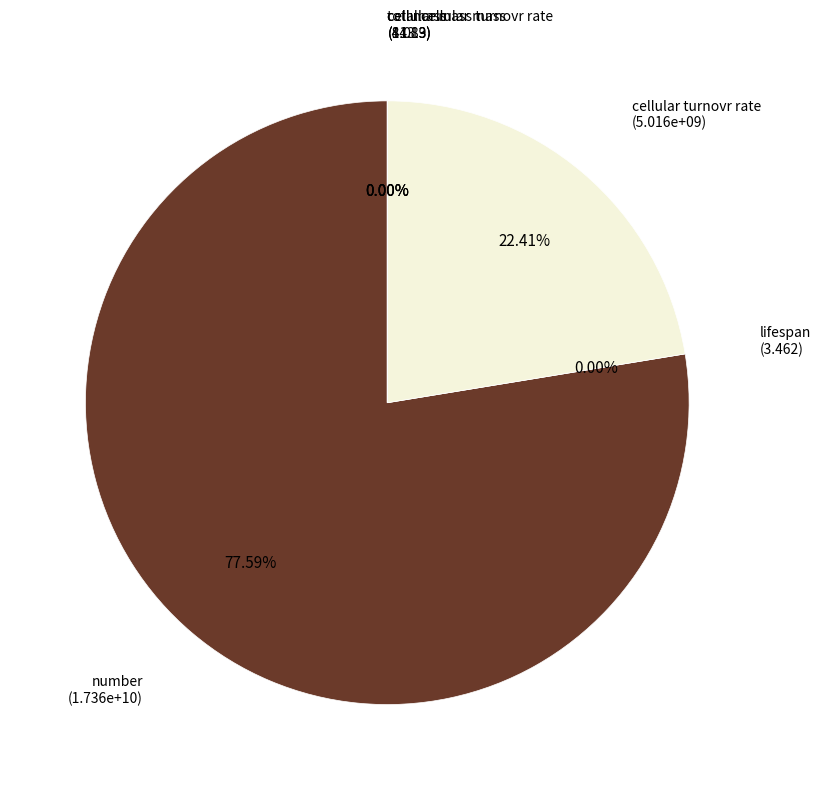

The total cellular mass slice represents 0% of the pie. True or false?

True